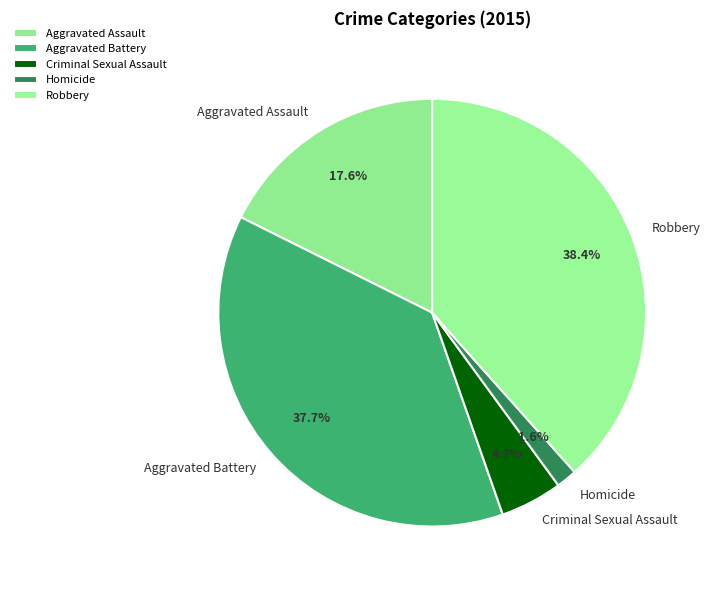

What is the largest slice in the pie chart?

Robbery